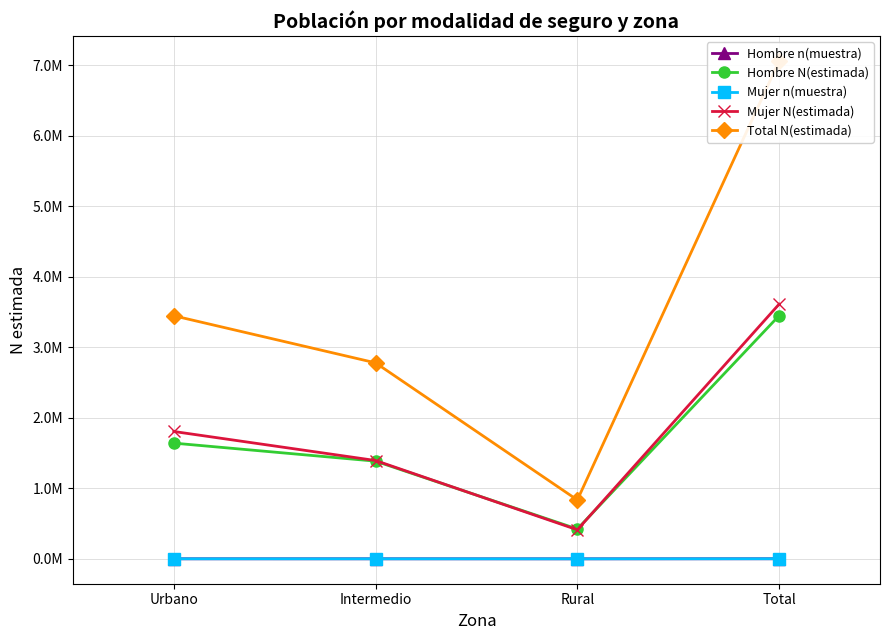

What is the difference between the maximum and second lowest values in the Hombre N(estimada) series?

2064202